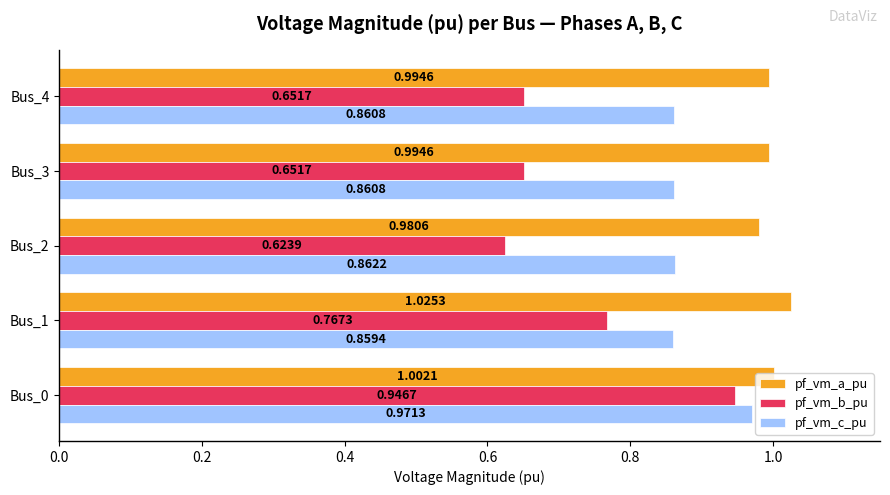

At which category is the sum across all series the highest?

Bus_0